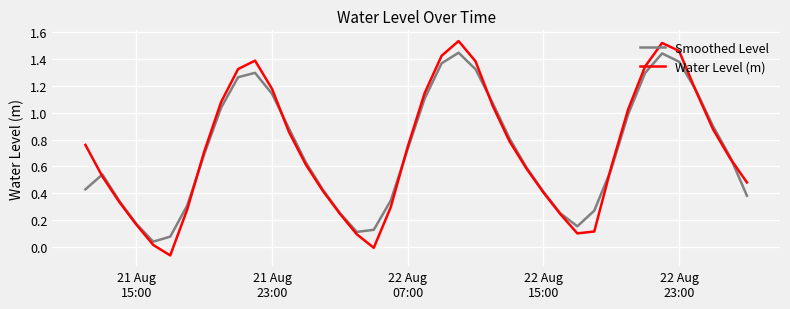

How many interior local valleys does the Water Level (m) series have?

3